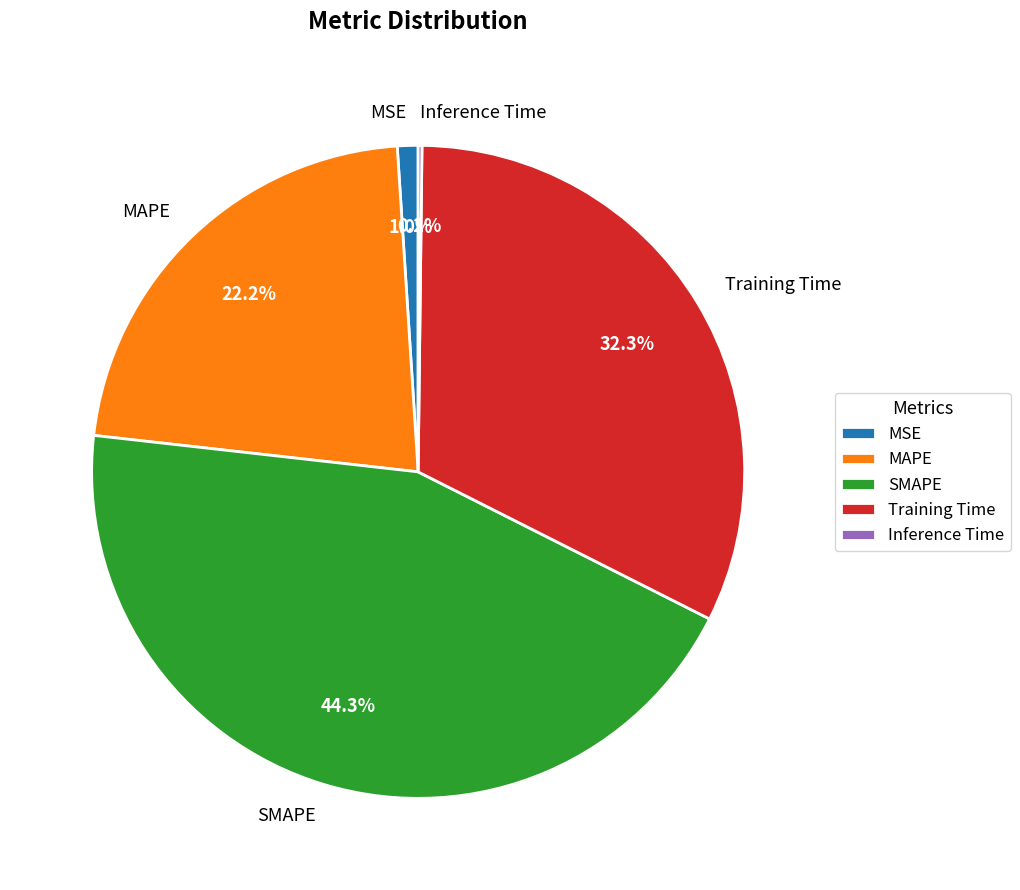

The SMAPE slice represents 53% of the pie. True or false?

False